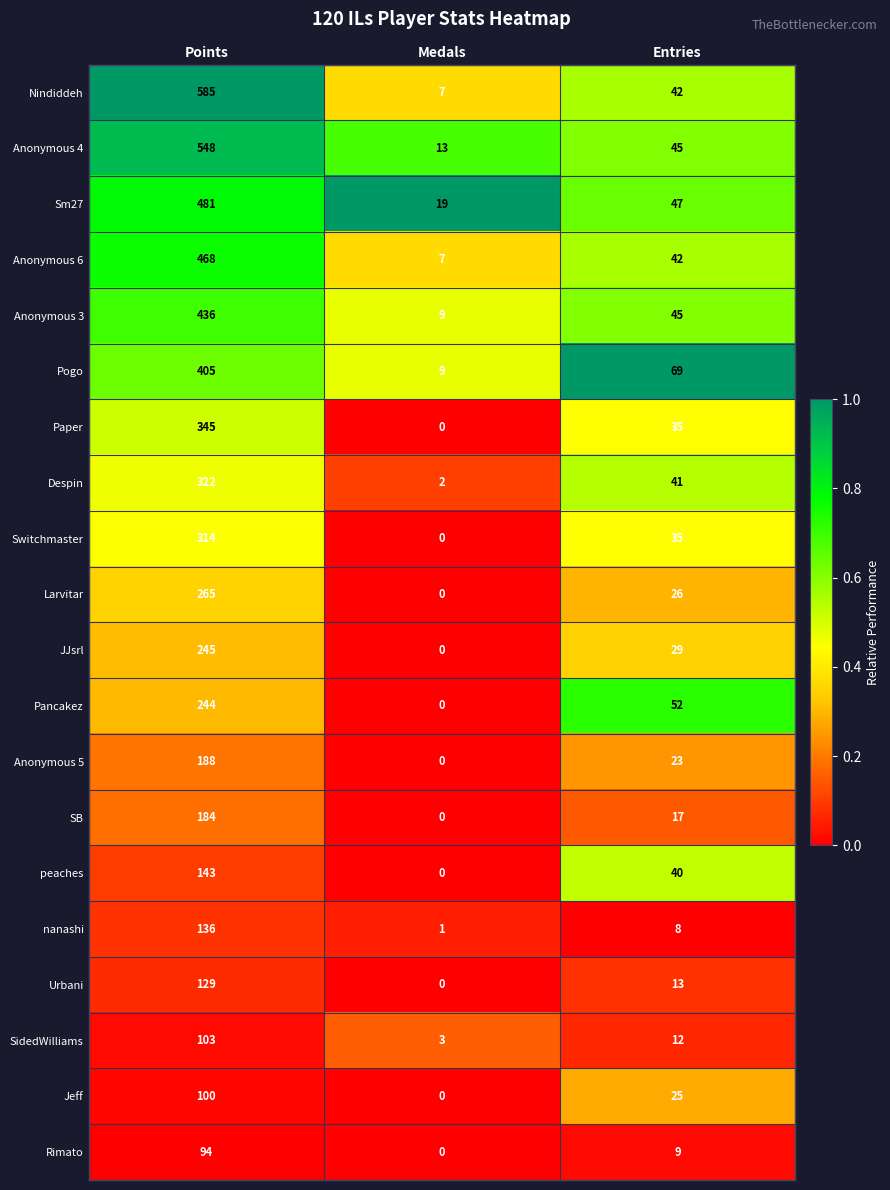

At which category is the sum across all series the highest?

Points